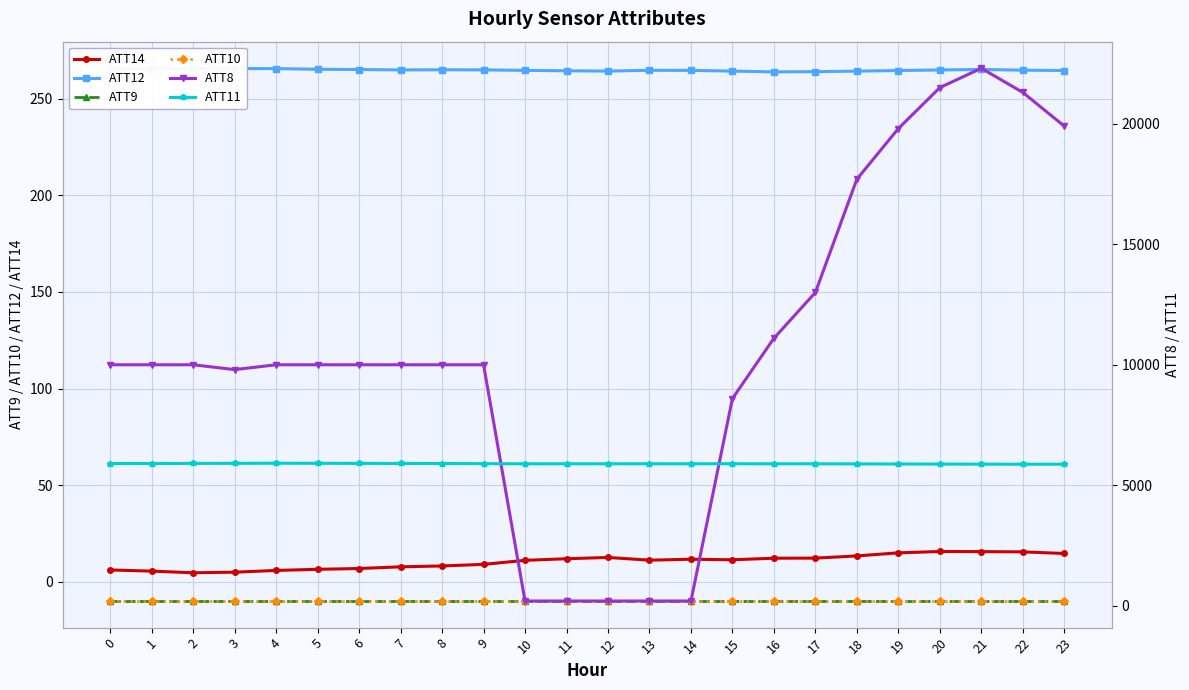

How many data points does each series have?

24